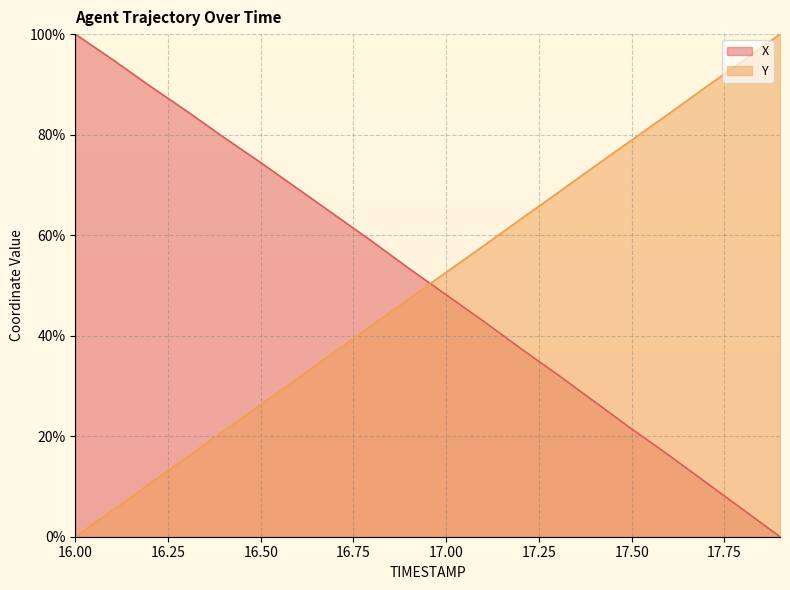

How many positive values does the X series have?

19